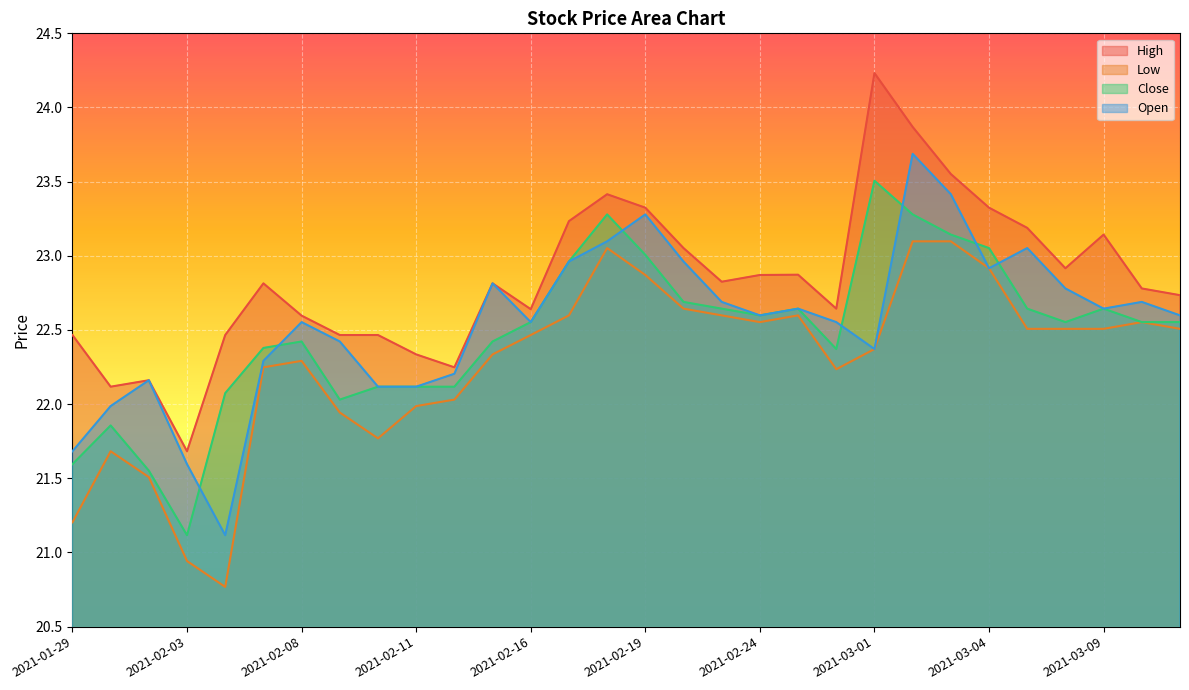

Where is the first local maximum for Close?

2021-02-01